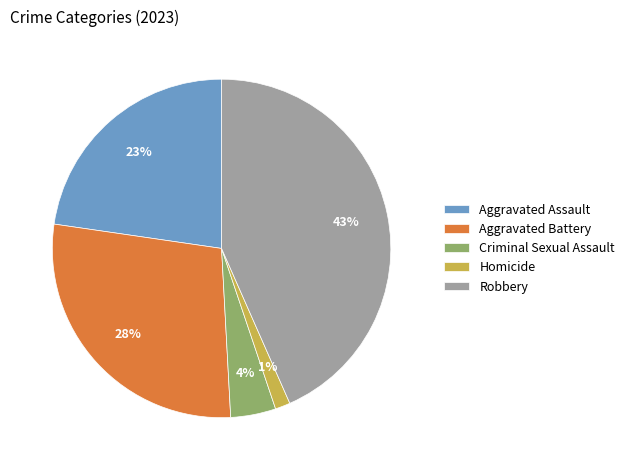

Is the sum of Aggravated Assault and Robbery greater than half?

Yes